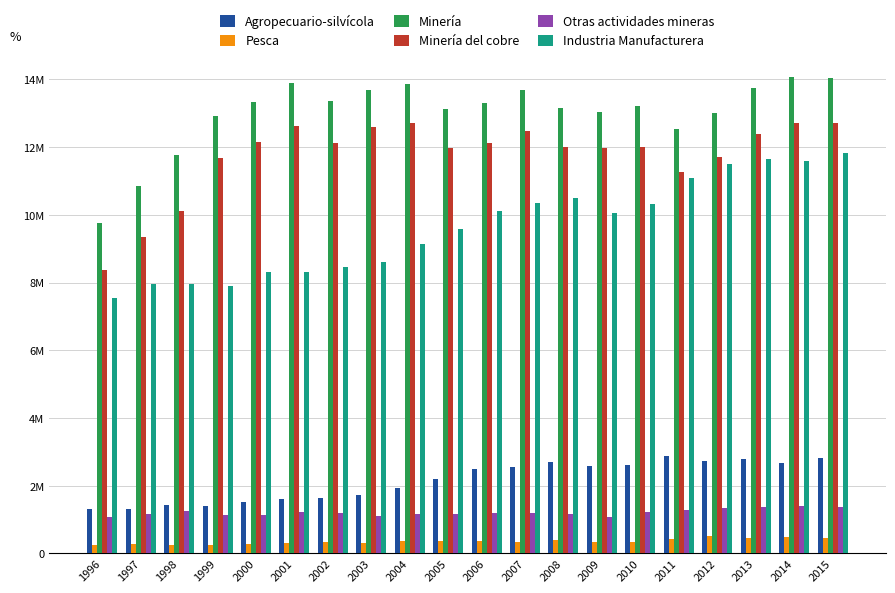

Is the value of Otras actividades mineras at 1999 greater than the value of Industria Manufacturera at 2000?

No